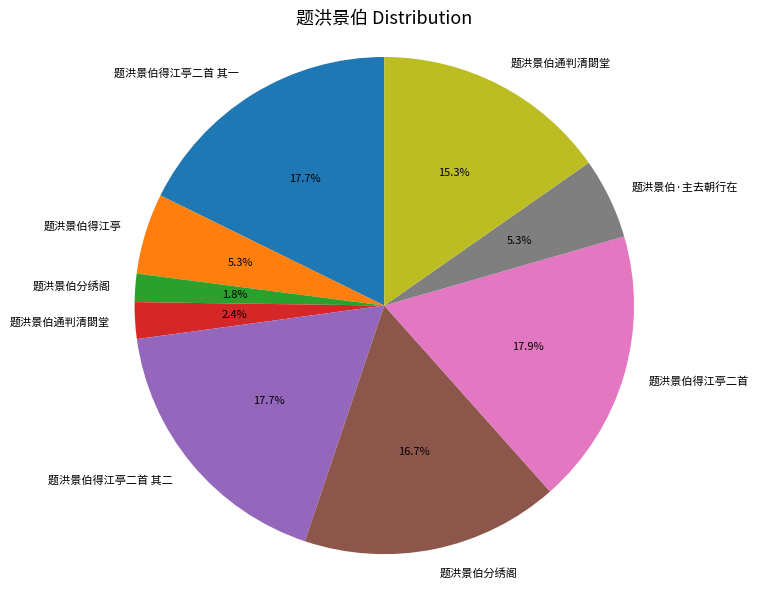

How many segments does this pie chart have?

9